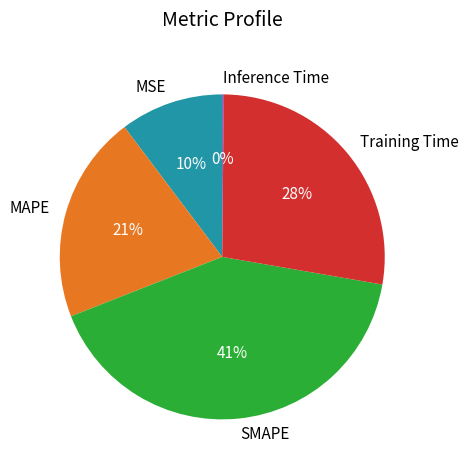

Combined, do SMAPE and MAPE account for over 50%?

Yes